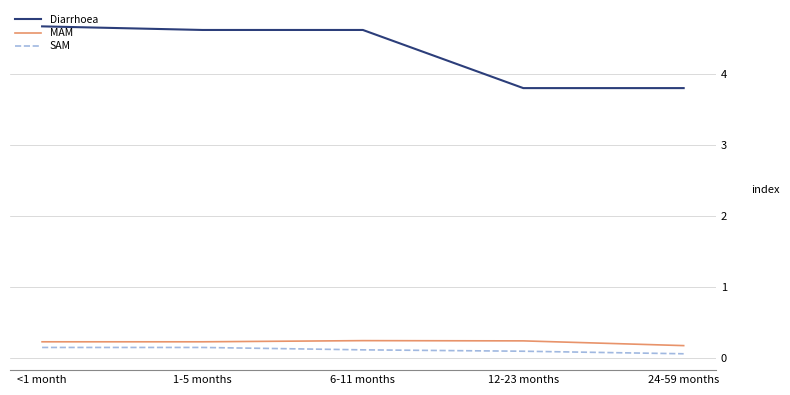

At which label does MAM reach its minimum?

24-59 months